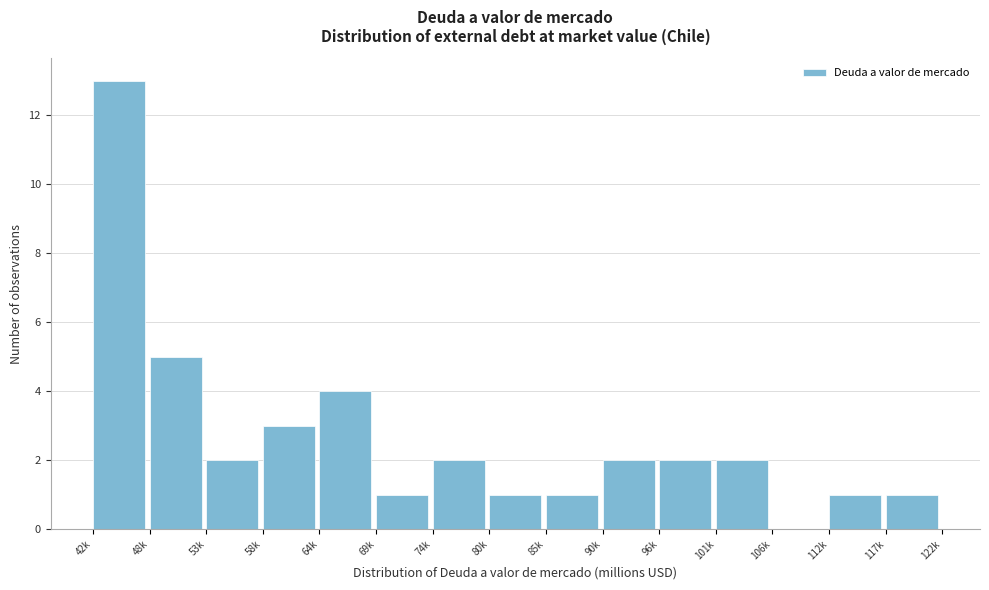

Reading left to right, what are all the values shown in this chart?

42k=13	48k=5	53k=2	58k=3	64k=4	69k=1	74k=2	80k=1	85k=1	90k=2	96k=2	101k=2	106k=0	112k=1	117k=1